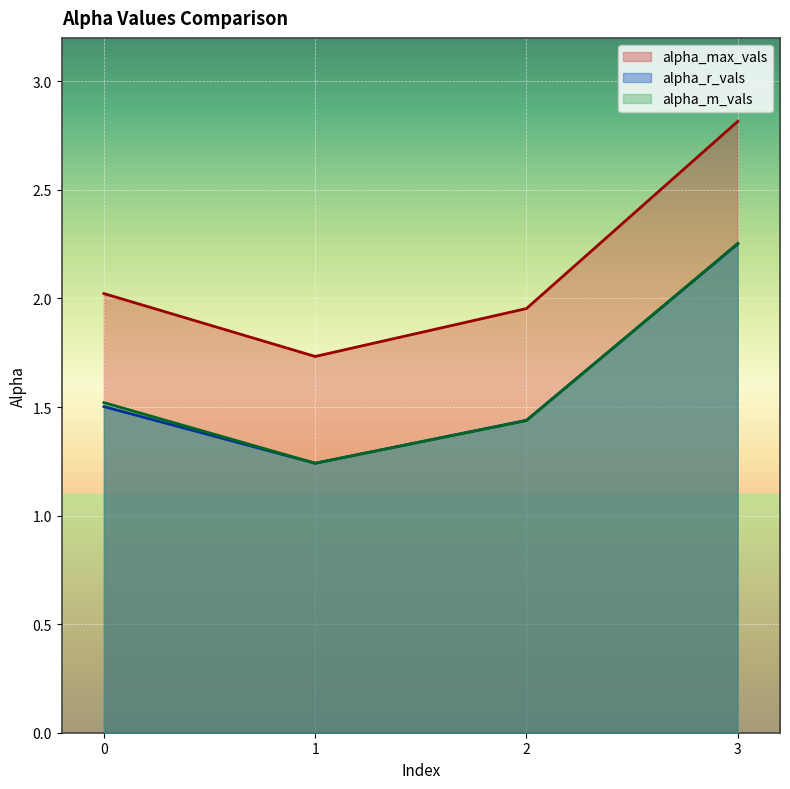

At which category is the sum across all series the highest?

3